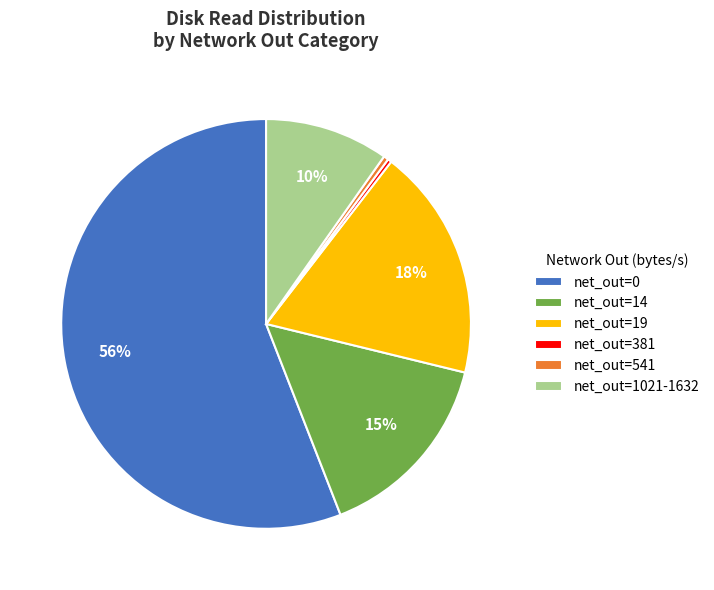

Which has a higher value, net_out=1021-1632 or net_out=0?

net_out=0